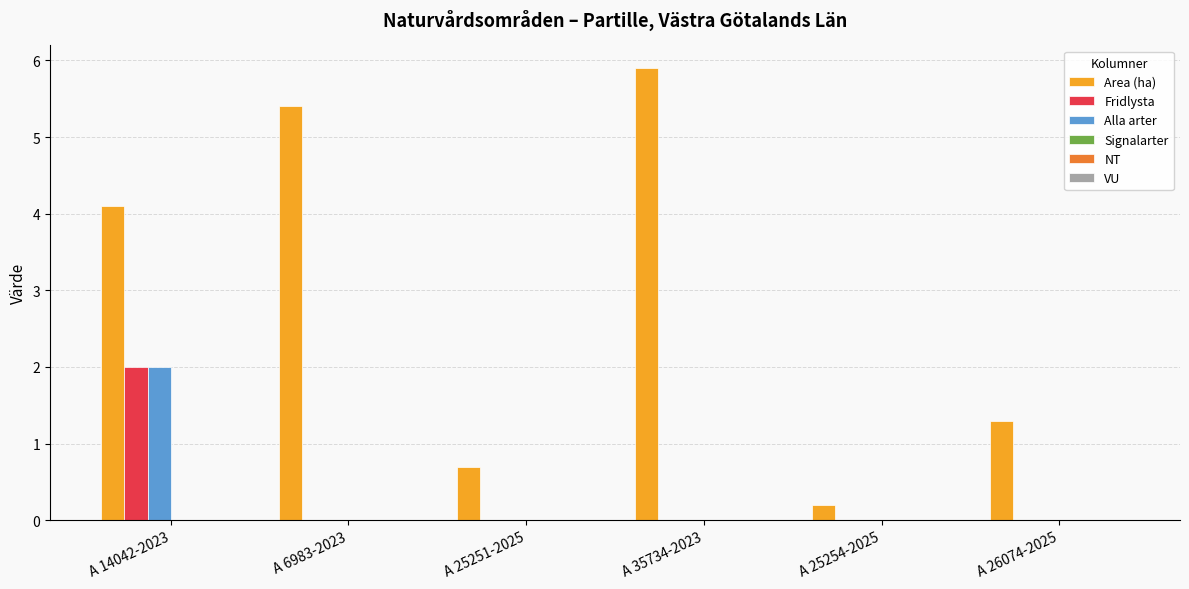

How many distinct data groups are displayed?

3